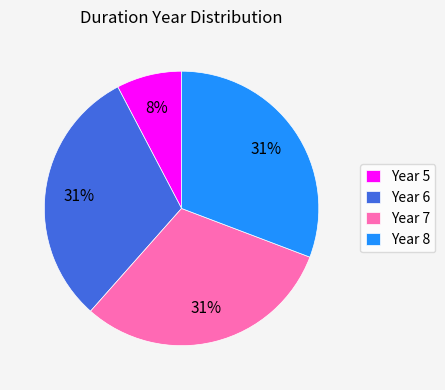

To the nearest percent, what is the average slice percentage?

25%